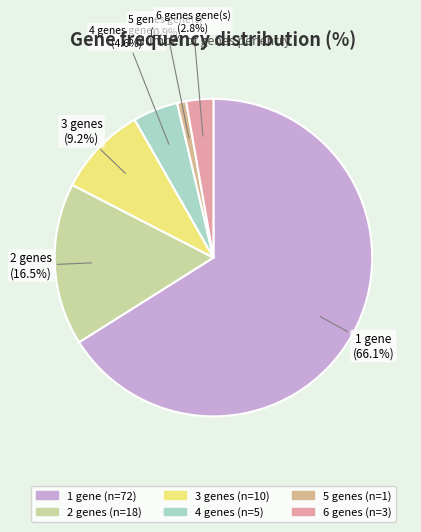

Which category has the smallest portion of the pie?

5